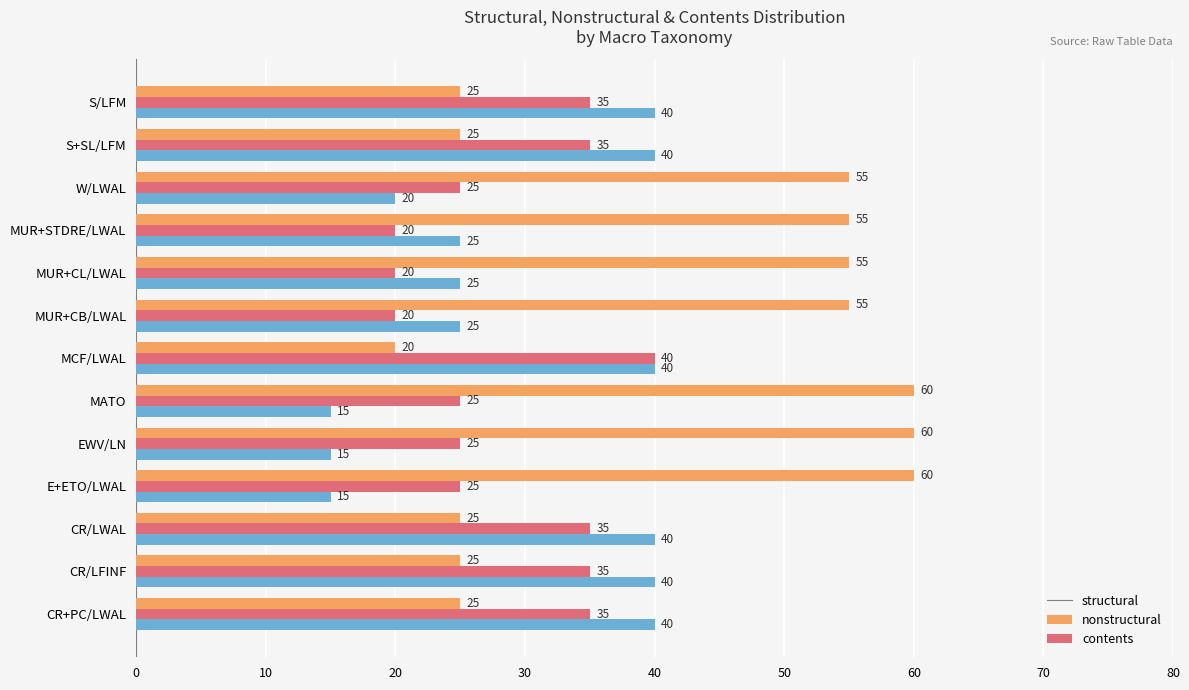

Rank the series at EWV/LN from highest to lowest value.

structural, nonstructural, contents